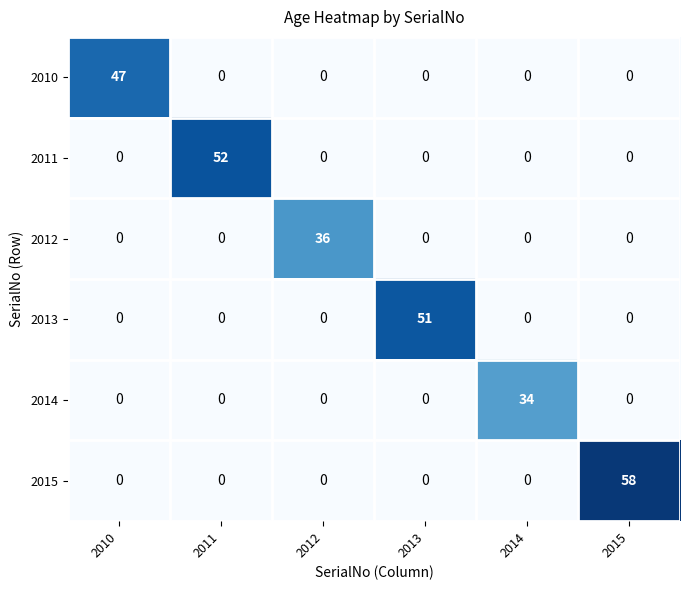

What is the difference between the maximum and second lowest values in the 2011 series?

52